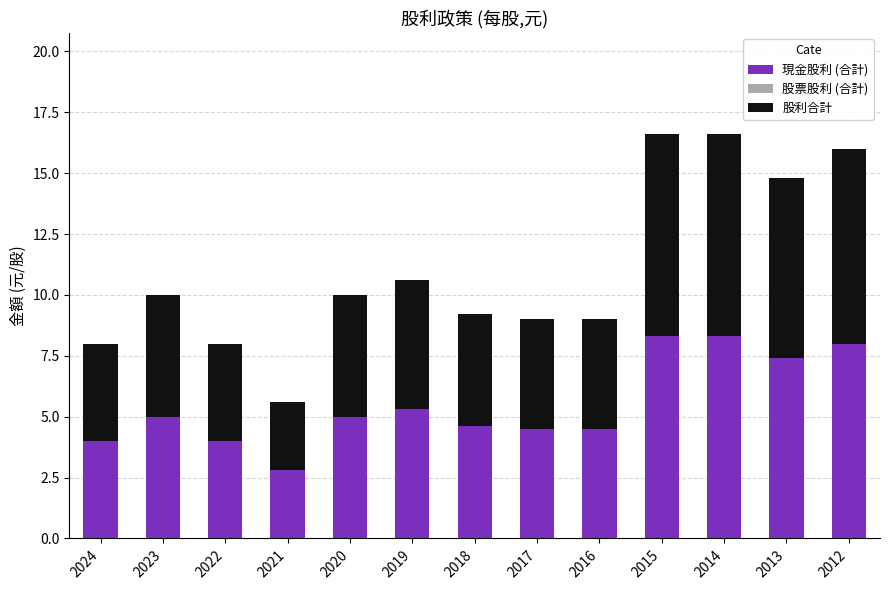

What is the total value across all series at 2021?

5.6